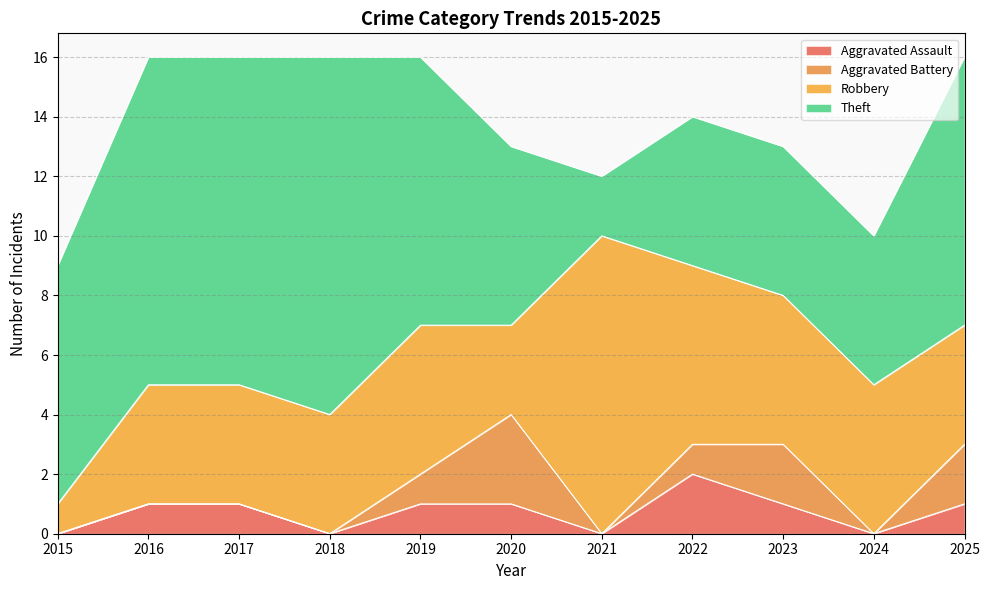

What is the average value of the Robbery series?

5